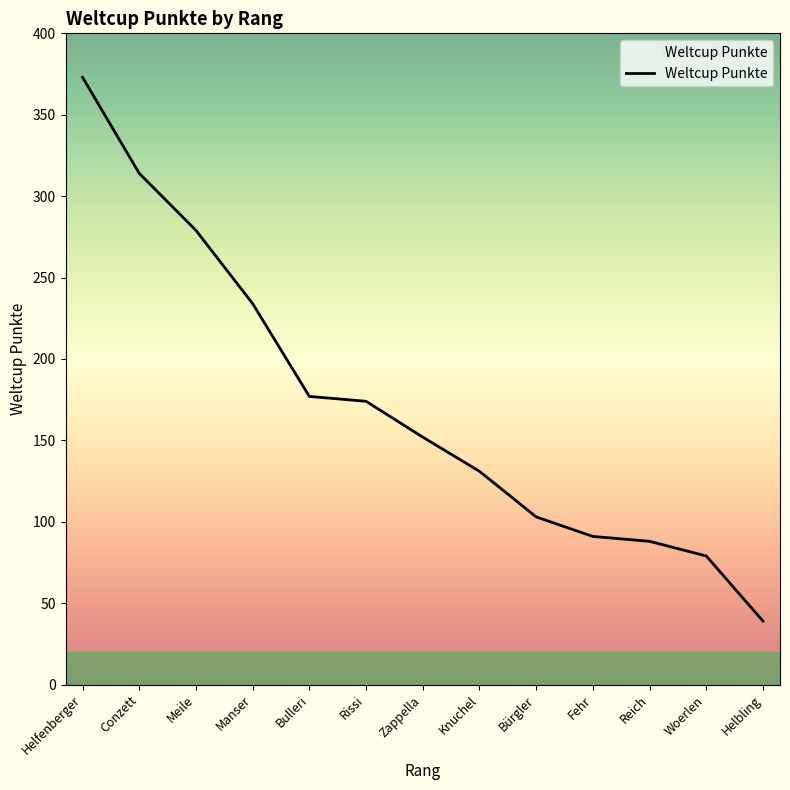

Approximately how many times larger is the value at Helbling compared to Fehr?

0.4